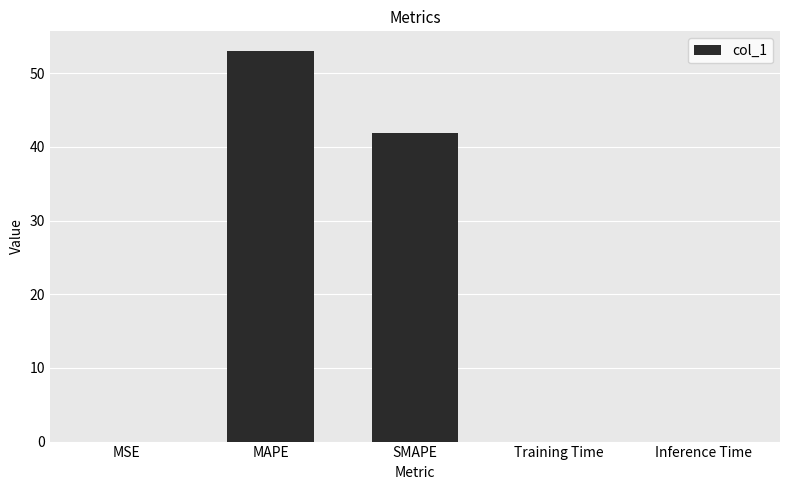

Is it true that the value at SMAPE is 9.2?

False